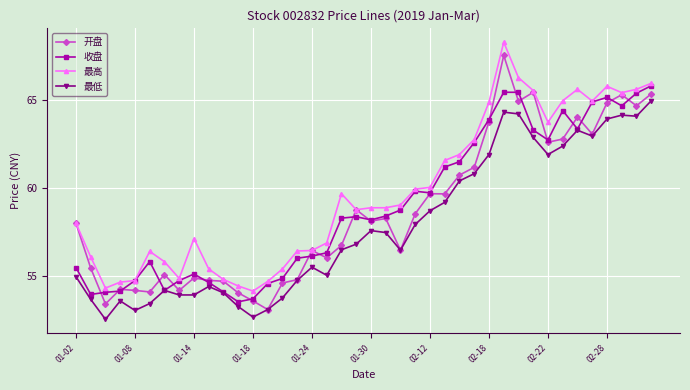

List the series in order of their peak value, highest first.

最高, 开盘, 收盘, 最低